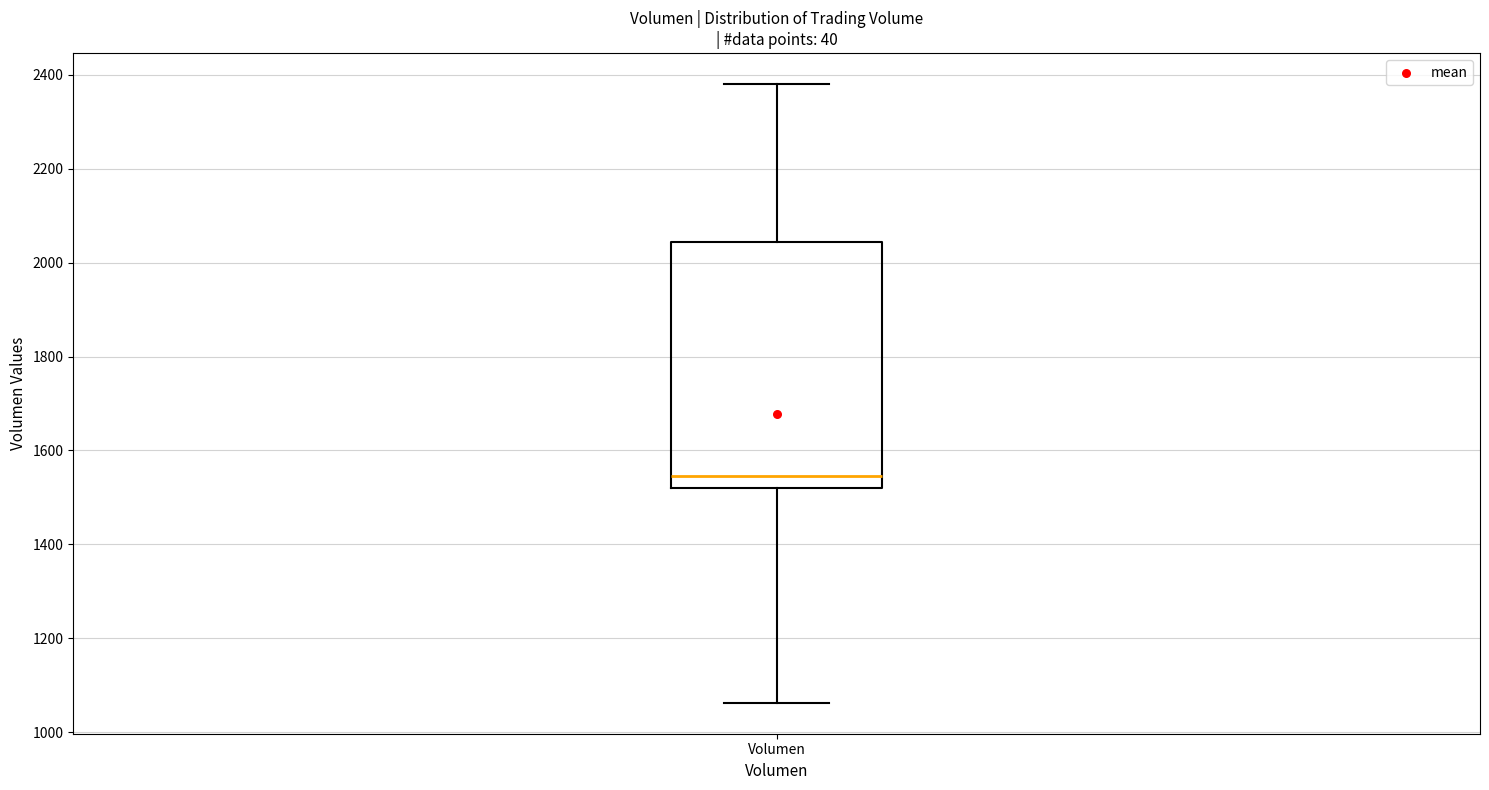

Read this box plot against the y-axis: the position of the median line, the range covered by the box, and the ends of both whiskers. The values are not printed on the chart, so give them approximately, as read against the axis.

median 1540, box 1520 to 2040, whiskers 1060 to 2380